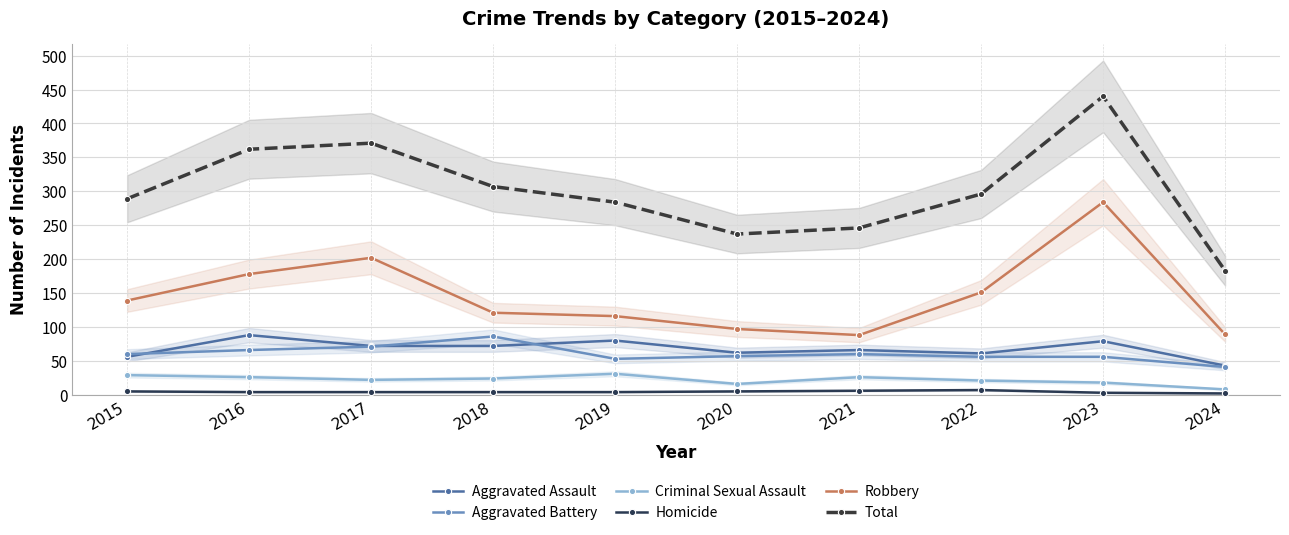

List the labels in order of Criminal Sexual Assault value, largest first.

2019, 2015, 2016, 2021, 2018, 2017, 2022, 2023, 2020, 2024